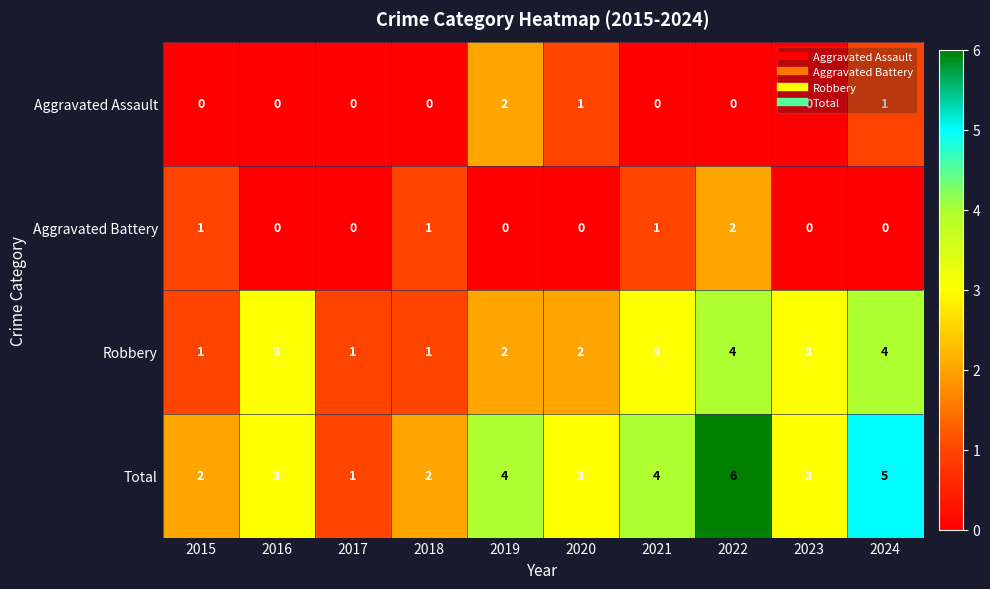

How many data points does each series have?

10